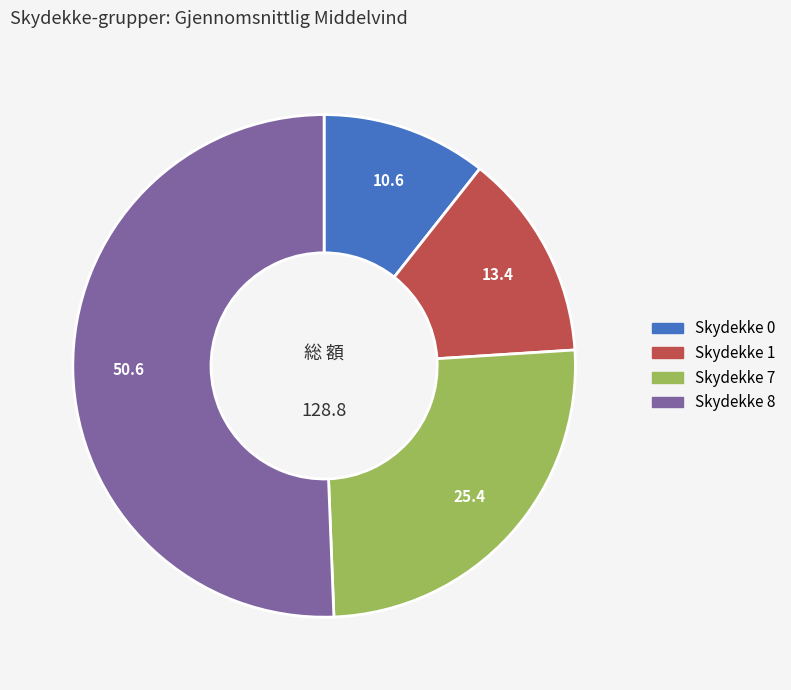

Which slice is the smallest?

Skydekke 0